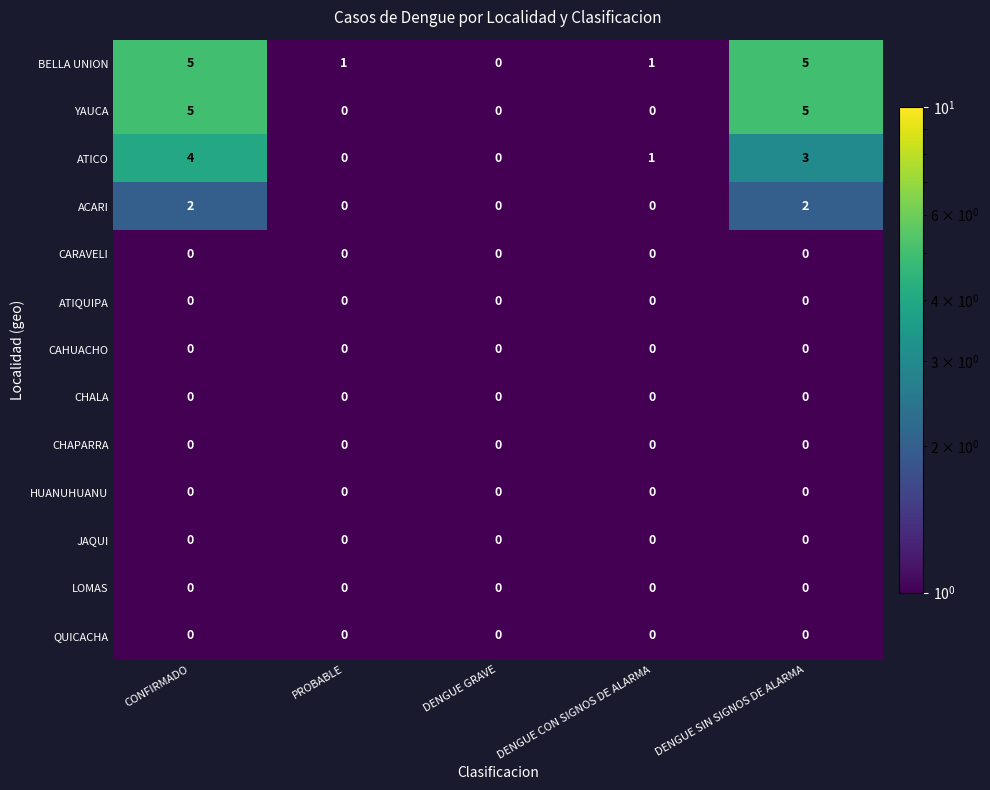

Which series has the largest total across all categories?

BELLA UNION